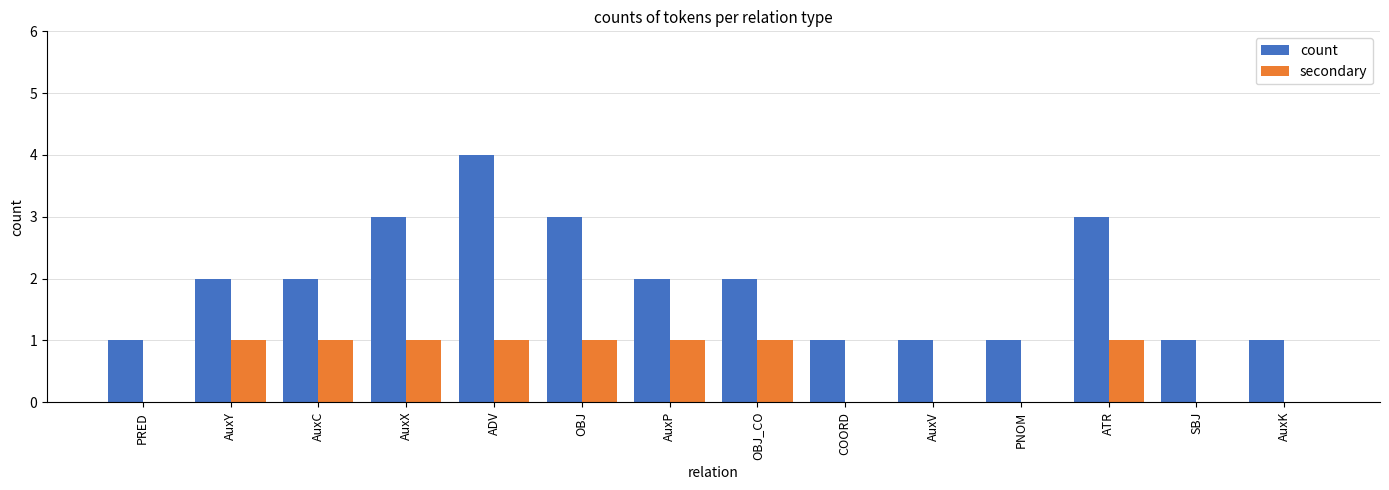

At which category does the chart reach its peak across all series?

ADV